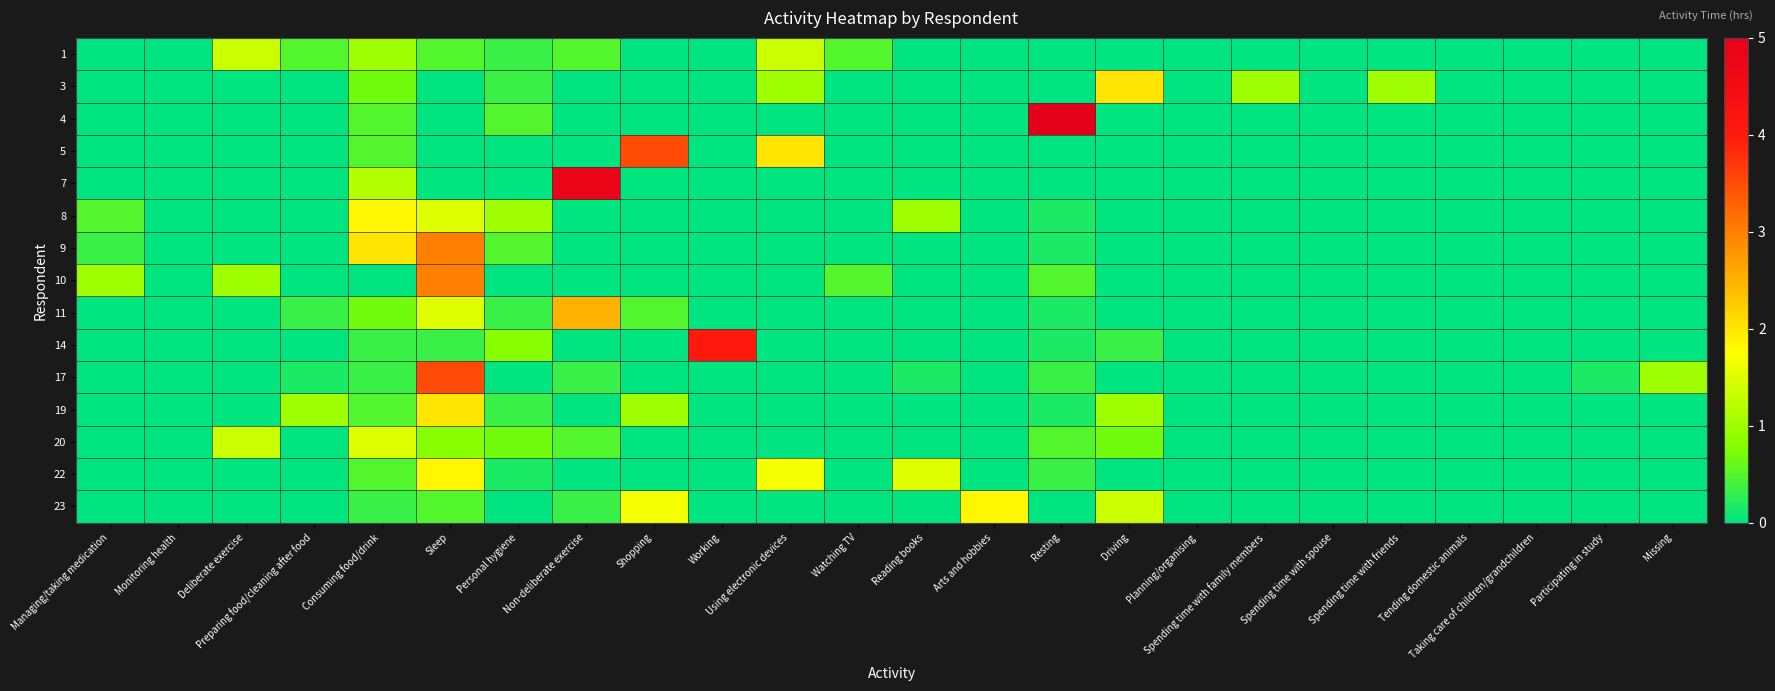

Reading right to left, extract all data points from this chart.

1: Missing=0.0	Participating in study=0.0	Taking care of children/grandchildren=0.0	Tending domestic animals=0.0	Spending time with friends=0.0	Spending time with spouse=0.0	Spending time with family members=0.0	Planning/organising=0.0	Driving=0.0	Resting=0.0	Arts and hobbies=0.0	Reading books=0.0	Watching TV=0.5	Using electronic devices=1.3	Working=0.0	Shopping=0.0	Non-deliberate exercise=0.5	Personal hygiene=0.3	Sleep=0.5	Consuming food/drink=1.0	Preparing food/cleaning after food=0.5	Deliberate exercise=1.3	Monitoring health=0.0	Managing/taking medication=0.0
3: Missing=0.0	Participating in study=0.0	Taking care of children/grandchildren=0.0	Tending domestic animals=0.0	Spending time with friends=1.0	Spending time with spouse=0.0	Spending time with family members=1.0	Planning/organising=0.0	Driving=2.0	Resting=0.0	Arts and hobbies=0.0	Reading books=0.0	Watching TV=0.0	Using electronic devices=1.0	Working=0.0	Shopping=0.0	Non-deliberate exercise=0.0	Personal hygiene=0.3	Sleep=0.0	Consuming food/drink=0.7	Preparing food/cleaning after food=0.0	Deliberate exercise=0.0	Monitoring health=0.0	Managing/taking medication=0.0
4: Missing=0.0	Participating in study=0.0	Taking care of children/grandchildren=0.0	Tending domestic animals=0.0	Spending time with friends=0.0	Spending time with spouse=0.0	Spending time with family members=0.0	Planning/organising=0.0	Driving=0.0	Resting=5.0	Arts and hobbies=0.0	Reading books=0.0	Watching TV=0.0	Using electronic devices=0.0	Working=0.0	Shopping=0.0	Non-deliberate exercise=0.0	Personal hygiene=0.5	Sleep=0.0	Consuming food/drink=0.5	Preparing food/cleaning after food=0.0	Deliberate exercise=0.0	Monitoring health=0.0	Managing/taking medication=0.0
5: Missing=0.0	Participating in study=0.0	Taking care of children/grandchildren=0.0	Tending domestic animals=0.0	Spending time with friends=0.0	Spending time with spouse=0.0	Spending time with family members=0.0	Planning/organising=0.0	Driving=0.0	Resting=0.0	Arts and hobbies=0.0	Reading books=0.0	Watching TV=0.0	Using electronic devices=2.0	Working=0.0	Shopping=3.5	Non-deliberate exercise=0.0	Personal hygiene=0.0	Sleep=0.0	Consuming food/drink=0.5	Preparing food/cleaning after food=0.0	Deliberate exercise=0.0	Monitoring health=0.0	Managing/taking medication=0.0
7: Missing=0.0	Participating in study=0.0	Taking care of children/grandchildren=0.0	Tending domestic animals=0.0	Spending time with friends=0.0	Spending time with spouse=0.0	Spending time with family members=0.0	Planning/organising=0.0	Driving=0.0	Resting=0.0	Arts and hobbies=0.0	Reading books=0.0	Watching TV=0.0	Using electronic devices=0.0	Working=0.0	Shopping=0.0	Non-deliberate exercise=4.8	Personal hygiene=0.0	Sleep=0.0	Consuming food/drink=1.2	Preparing food/cleaning after food=0.0	Deliberate exercise=0.0	Monitoring health=0.0	Managing/taking medication=0.0
8: Missing=0.0	Participating in study=0.0	Taking care of children/grandchildren=0.0	Tending domestic animals=0.0	Spending time with friends=0.0	Spending time with spouse=0.0	Spending time with family members=0.0	Planning/organising=0.0	Driving=0.0	Resting=0.2	Arts and hobbies=0.0	Reading books=1.0	Watching TV=0.0	Using electronic devices=0.0	Working=0.0	Shopping=0.0	Non-deliberate exercise=0.0	Personal hygiene=1.0	Sleep=1.5	Consuming food/drink=1.8	Preparing food/cleaning after food=0.0	Deliberate exercise=0.0	Monitoring health=0.0	Managing/taking medication=0.5
9: Missing=0.0	Participating in study=0.0	Taking care of children/grandchildren=0.0	Tending domestic animals=0.0	Spending time with friends=0.0	Spending time with spouse=0.0	Spending time with family members=0.0	Planning/organising=0.0	Driving=0.0	Resting=0.2	Arts and hobbies=0.0	Reading books=0.0	Watching TV=0.0	Using electronic devices=0.0	Working=0.0	Shopping=0.0	Non-deliberate exercise=0.0	Personal hygiene=0.5	Sleep=3.0	Consuming food/drink=2.0	Preparing food/cleaning after food=0.0	Deliberate exercise=0.0	Monitoring health=0.0	Managing/taking medication=0.3
10: Missing=0.0	Participating in study=0.0	Taking care of children/grandchildren=0.0	Tending domestic animals=0.0	Spending time with friends=0.0	Spending time with spouse=0.0	Spending time with family members=0.0	Planning/organising=0.0	Driving=0.0	Resting=0.5	Arts and hobbies=0.0	Reading books=0.0	Watching TV=0.5	Using electronic devices=0.0	Working=0.0	Shopping=0.0	Non-deliberate exercise=0.0	Personal hygiene=0.0	Sleep=3.0	Consuming food/drink=0.0	Preparing food/cleaning after food=0.0	Deliberate exercise=1.0	Monitoring health=0.0	Managing/taking medication=1.0
11: Missing=0.0	Participating in study=0.0	Taking care of children/grandchildren=0.0	Tending domestic animals=0.0	Spending time with friends=0.0	Spending time with spouse=0.0	Spending time with family members=0.0	Planning/organising=0.0	Driving=0.0	Resting=0.2	Arts and hobbies=0.0	Reading books=0.0	Watching TV=0.0	Using electronic devices=0.0	Working=0.0	Shopping=0.5	Non-deliberate exercise=2.5	Personal hygiene=0.3	Sleep=1.5	Consuming food/drink=0.7	Preparing food/cleaning after food=0.3	Deliberate exercise=0.0	Monitoring health=0.0	Managing/taking medication=0.0
14: Missing=0.0	Participating in study=0.0	Taking care of children/grandchildren=0.0	Tending domestic animals=0.0	Spending time with friends=0.0	Spending time with spouse=0.0	Spending time with family members=0.0	Planning/organising=0.0	Driving=0.3	Resting=0.2	Arts and hobbies=0.0	Reading books=0.0	Watching TV=0.0	Using electronic devices=0.0	Working=4.0	Shopping=0.0	Non-deliberate exercise=0.0	Personal hygiene=0.8	Sleep=0.3	Consuming food/drink=0.3	Preparing food/cleaning after food=0.0	Deliberate exercise=0.0	Monitoring health=0.0	Managing/taking medication=0.0
17: Missing=1.0	Participating in study=0.2	Taking care of children/grandchildren=0.0	Tending domestic animals=0.0	Spending time with friends=0.0	Spending time with spouse=0.0	Spending time with family members=0.0	Planning/organising=0.0	Driving=0.0	Resting=0.3	Arts and hobbies=0.0	Reading books=0.2	Watching TV=0.0	Using electronic devices=0.0	Working=0.0	Shopping=0.0	Non-deliberate exercise=0.3	Personal hygiene=0.0	Sleep=3.5	Consuming food/drink=0.3	Preparing food/cleaning after food=0.2	Deliberate exercise=0.0	Monitoring health=0.0	Managing/taking medication=0.0
19: Missing=0.0	Participating in study=0.0	Taking care of children/grandchildren=0.0	Tending domestic animals=0.0	Spending time with friends=0.0	Spending time with spouse=0.0	Spending time with family members=0.0	Planning/organising=0.0	Driving=1.0	Resting=0.2	Arts and hobbies=0.0	Reading books=0.0	Watching TV=0.0	Using electronic devices=0.0	Working=0.0	Shopping=1.0	Non-deliberate exercise=0.0	Personal hygiene=0.3	Sleep=2.0	Consuming food/drink=0.5	Preparing food/cleaning after food=1.0	Deliberate exercise=0.0	Monitoring health=0.0	Managing/taking medication=0.0
20: Missing=0.0	Participating in study=0.0	Taking care of children/grandchildren=0.0	Tending domestic animals=0.0	Spending time with friends=0.0	Spending time with spouse=0.0	Spending time with family members=0.0	Planning/organising=0.0	Driving=0.7	Resting=0.5	Arts and hobbies=0.0	Reading books=0.0	Watching TV=0.0	Using electronic devices=0.0	Working=0.0	Shopping=0.0	Non-deliberate exercise=0.5	Personal hygiene=0.7	Sleep=0.8	Consuming food/drink=1.5	Preparing food/cleaning after food=0.0	Deliberate exercise=1.3	Monitoring health=0.0	Managing/taking medication=0.0
22: Missing=0.0	Participating in study=0.0	Taking care of children/grandchildren=0.0	Tending domestic animals=0.0	Spending time with friends=0.0	Spending time with spouse=0.0	Spending time with family members=0.0	Planning/organising=0.0	Driving=0.0	Resting=0.3	Arts and hobbies=0.0	Reading books=1.5	Watching TV=0.0	Using electronic devices=1.7	Working=0.0	Shopping=0.0	Non-deliberate exercise=0.0	Personal hygiene=0.2	Sleep=1.8	Consuming food/drink=0.5	Preparing food/cleaning after food=0.0	Deliberate exercise=0.0	Monitoring health=0.0	Managing/taking medication=0.0
23: Missing=0.0	Participating in study=0.0	Taking care of children/grandchildren=0.0	Tending domestic animals=0.0	Spending time with friends=0.0	Spending time with spouse=0.0	Spending time with family members=0.0	Planning/organising=0.0	Driving=1.3	Resting=0.0	Arts and hobbies=1.8	Reading books=0.0	Watching TV=0.0	Using electronic devices=0.0	Working=0.0	Shopping=1.7	Non-deliberate exercise=0.3	Personal hygiene=0.0	Sleep=0.5	Consuming food/drink=0.3	Preparing food/cleaning after food=0.0	Deliberate exercise=0.0	Monitoring health=0.0	Managing/taking medication=0.0